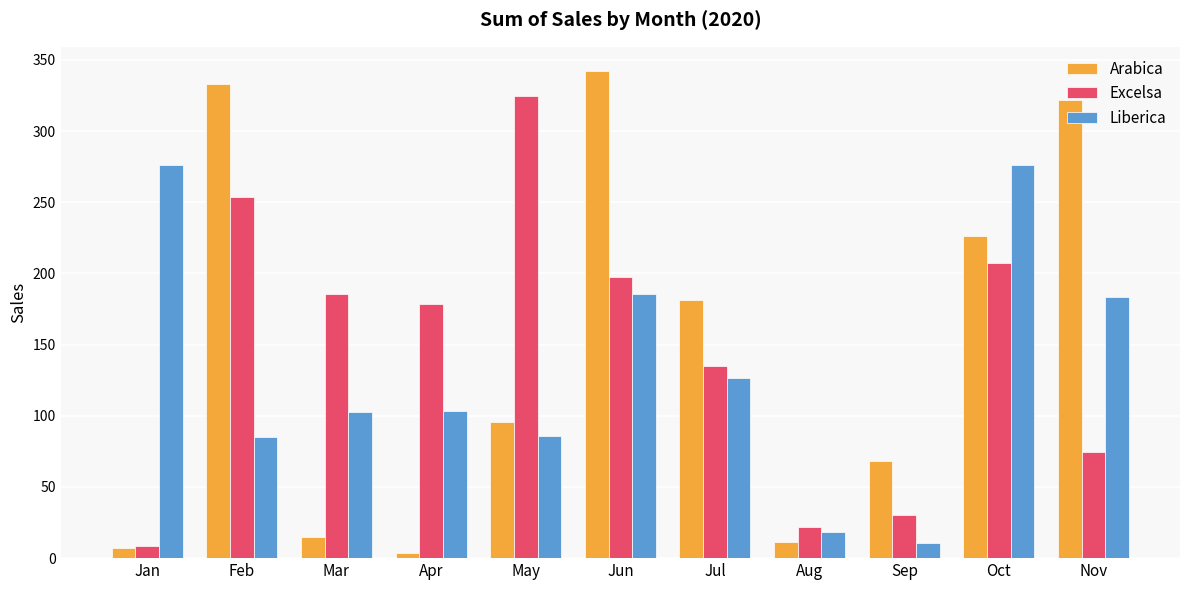

What is the smallest value displayed?

3.4